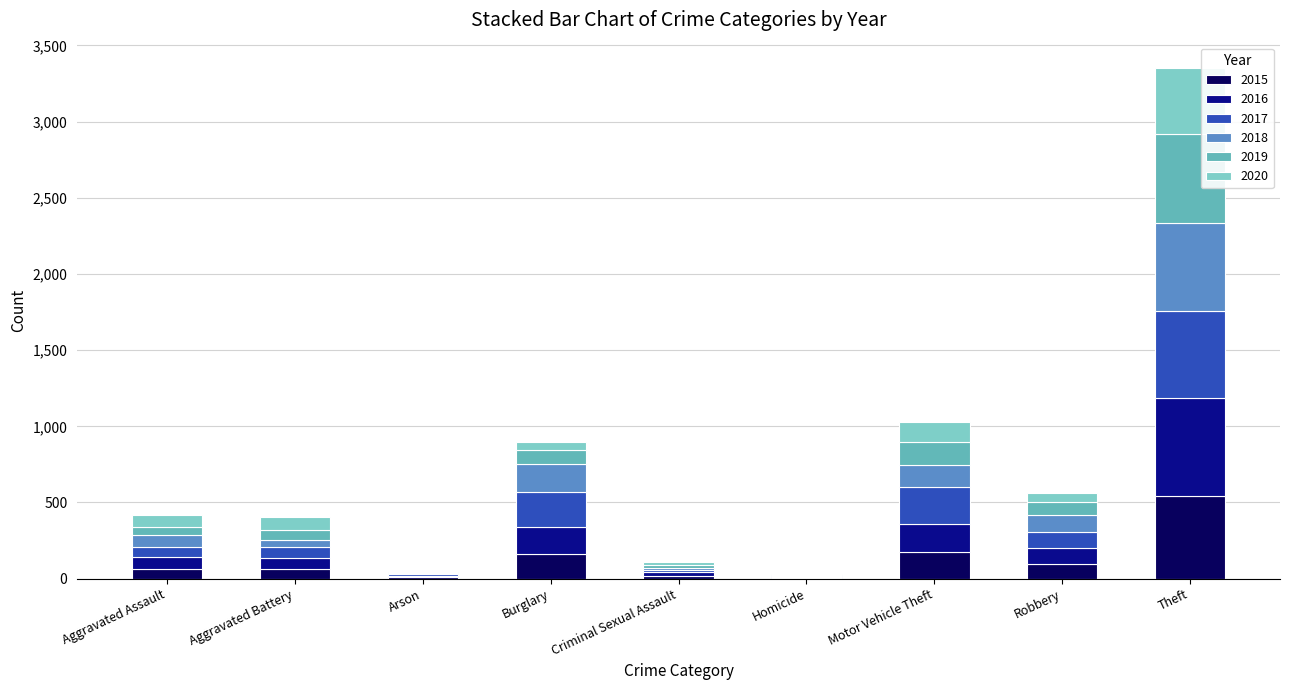

Between Criminal Sexual Assault and Burglary, which is larger?

Burglary